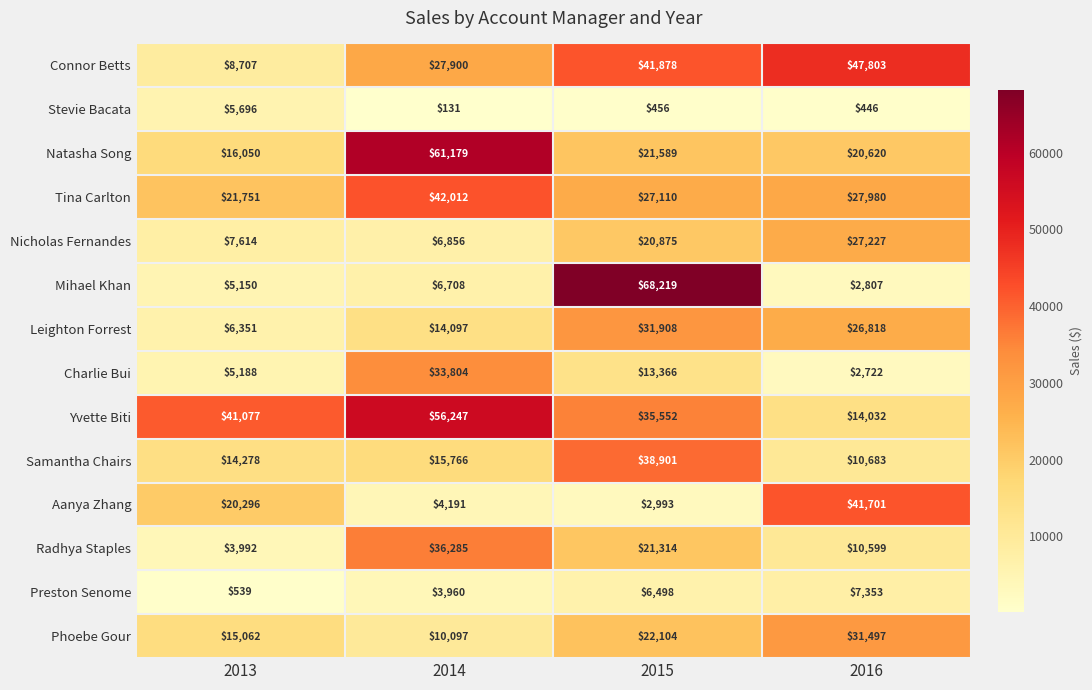

Rank the series by their maximum value, from lowest to highest.

Stevie Bacata, Preston Senome, Nicholas Fernandes, Phoebe Gour, Leighton Forrest, Charlie Bui, Radhya Staples, Samantha Chairs, Aanya Zhang, Tina Carlton, Connor Betts, Yvette Biti, Natasha Song, Mihael Khan